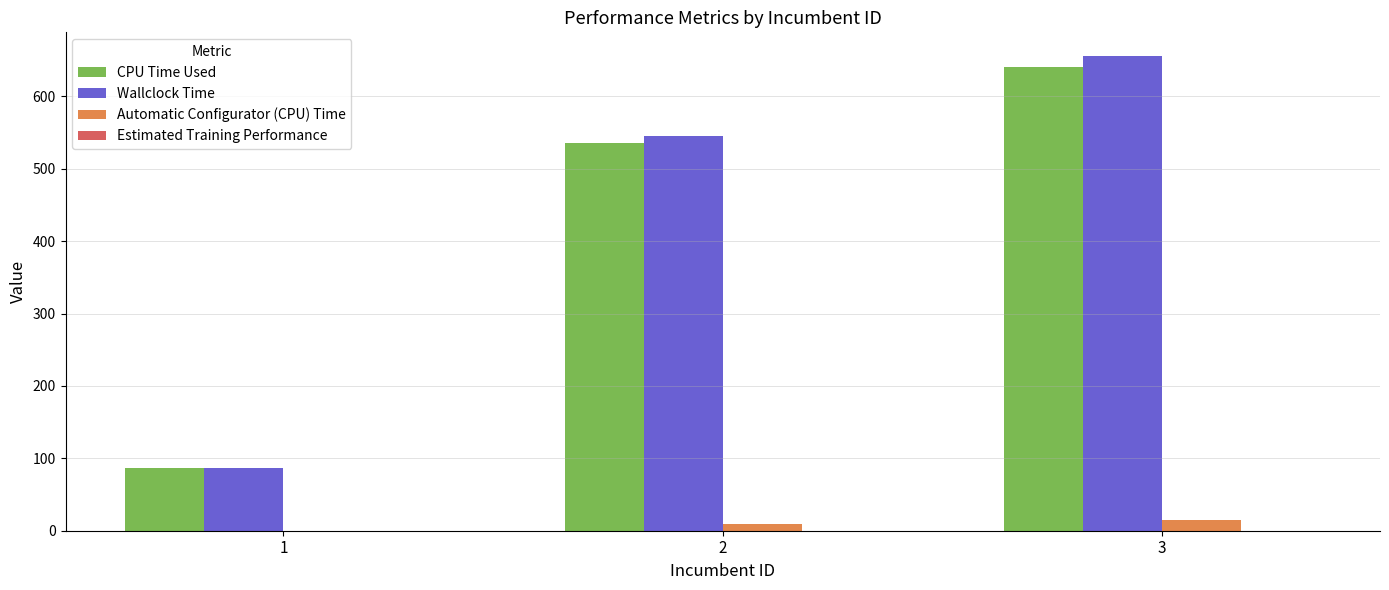

How many categories are shown in the chart?

3